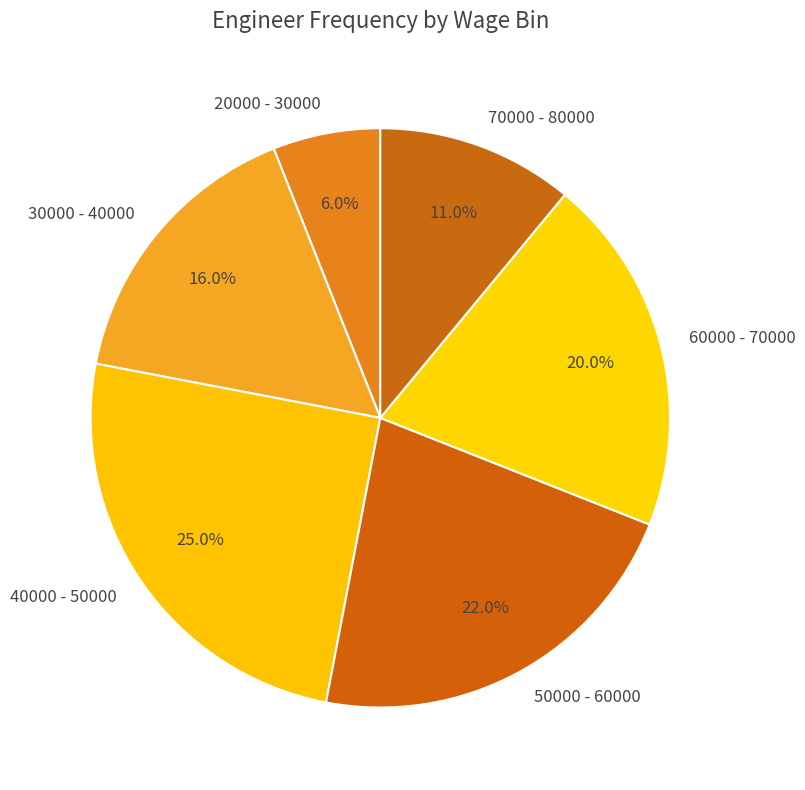

Which category has the smallest portion of the pie?

20000 - 30000